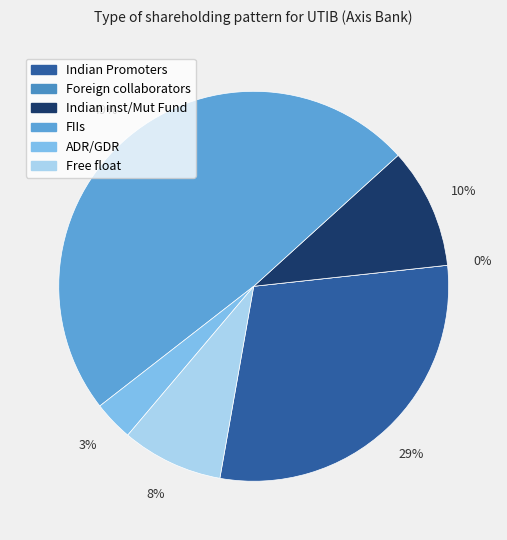

Rank the categories by value from highest to lowest.

FIIs, Indian Promoters, Indian inst/Mut Fund, Free float, ADR/GDR, Foreign collaborators